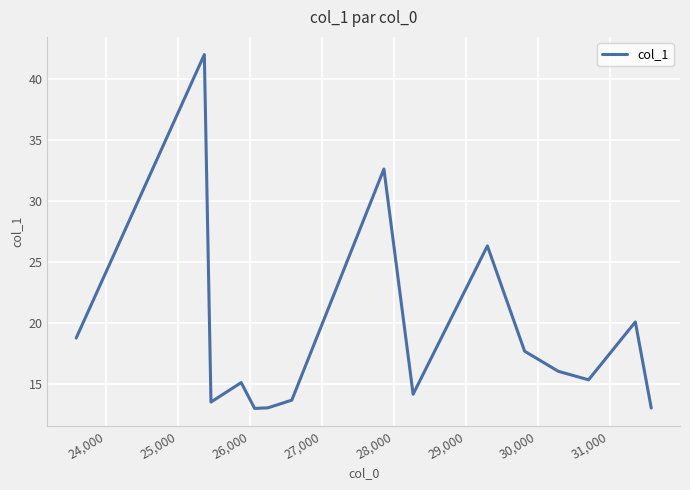

What is the greatest value displayed?

42.0